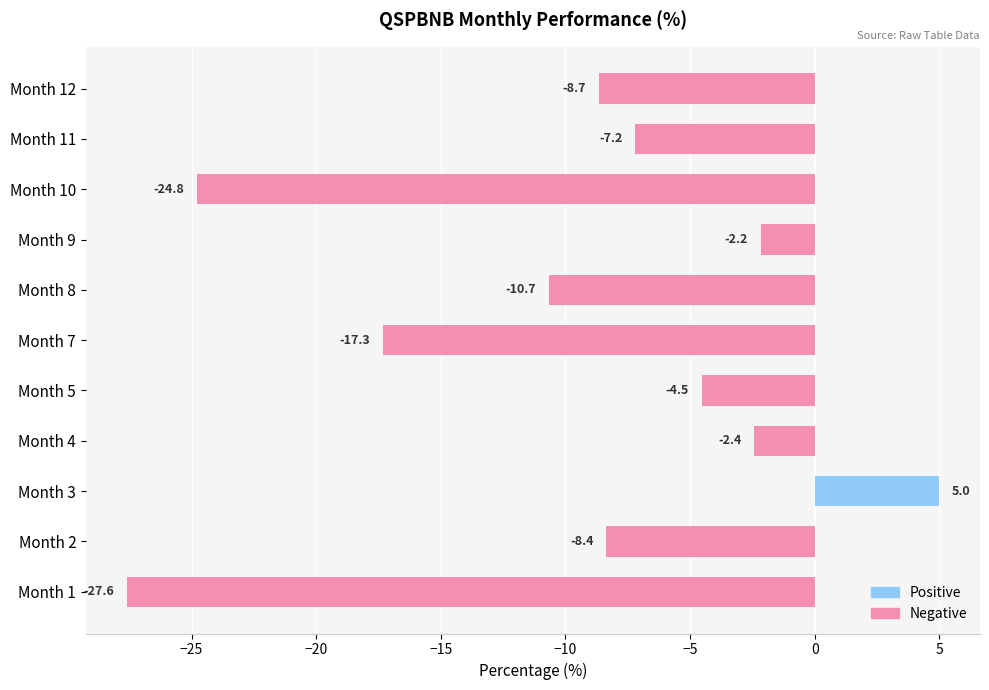

Is it true that the value at Month 7 is -17.3?

True